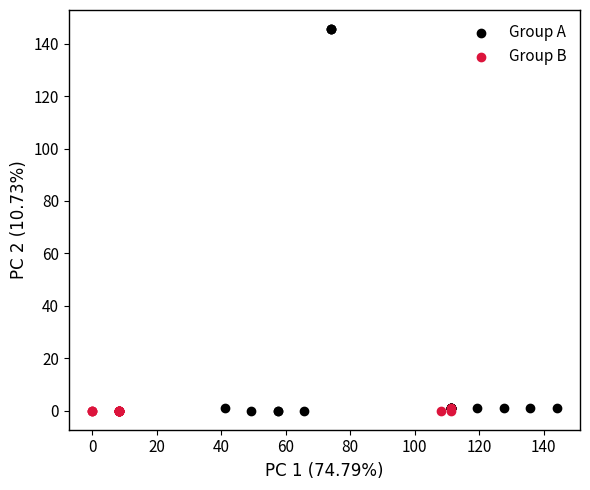

Which series reaches the maximum Y coordinate?

Group A